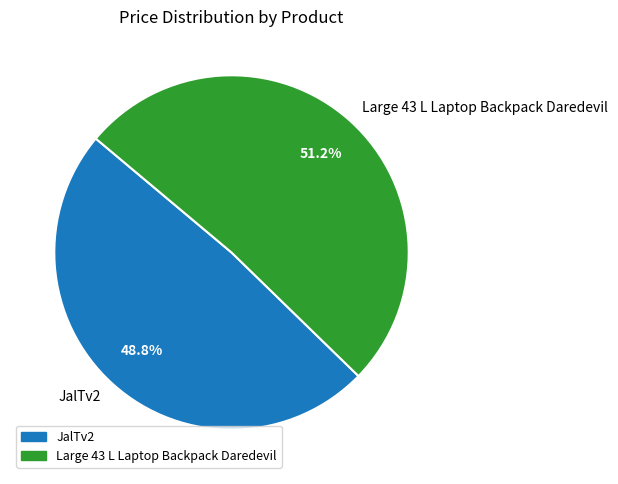

To the nearest percent, what portion does JalTv2 represent?

49%